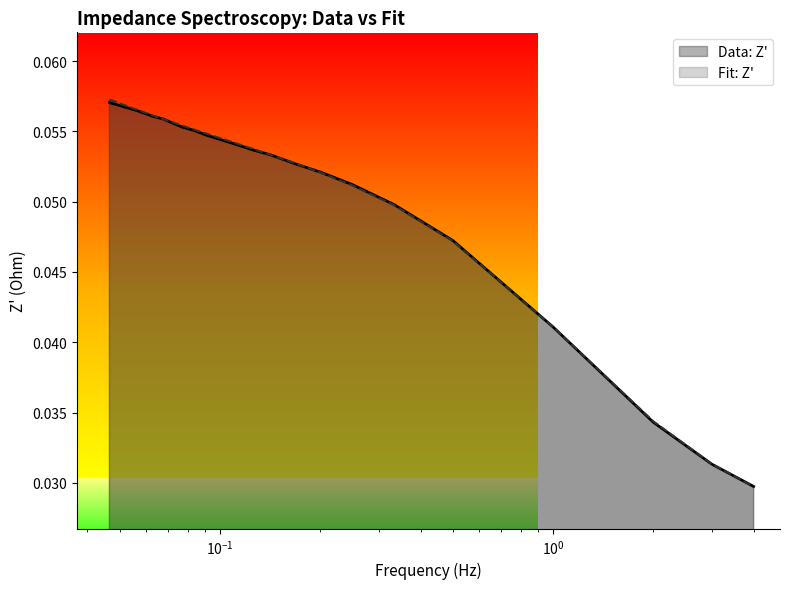

Which series has the largest range (max minus min)?

Fit: Z'